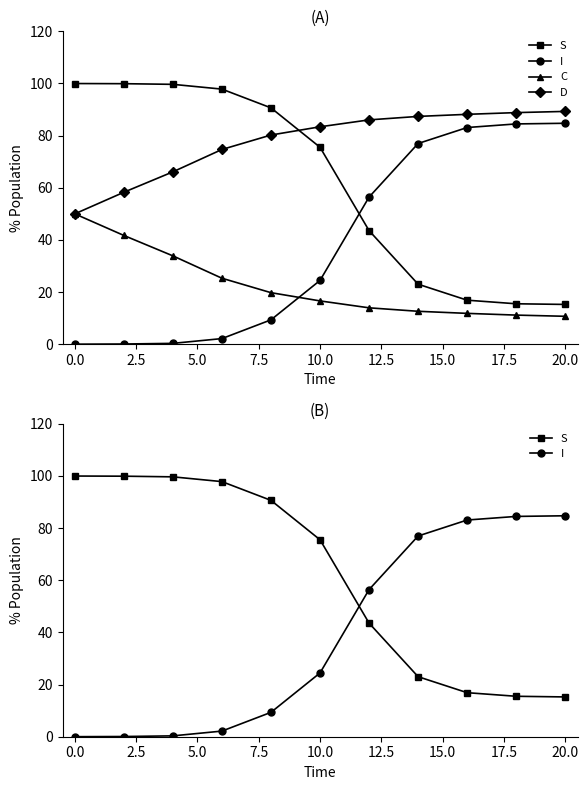

True or false: S and C intersect in this chart.

False